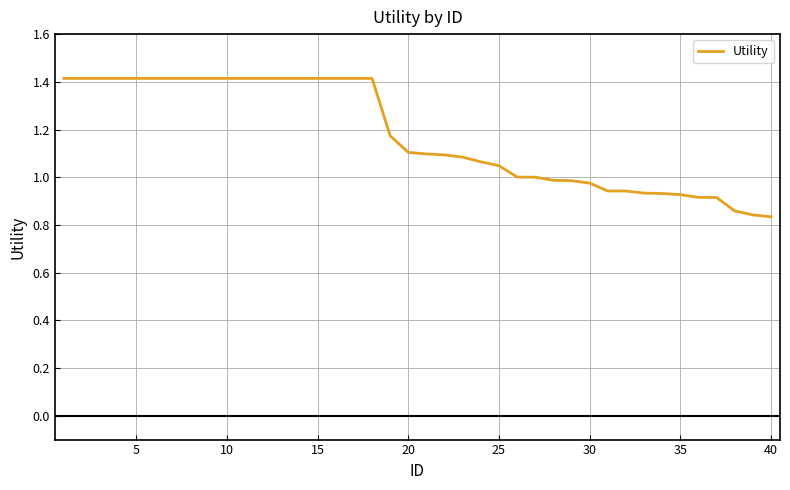

What is the greatest value displayed?

1.4